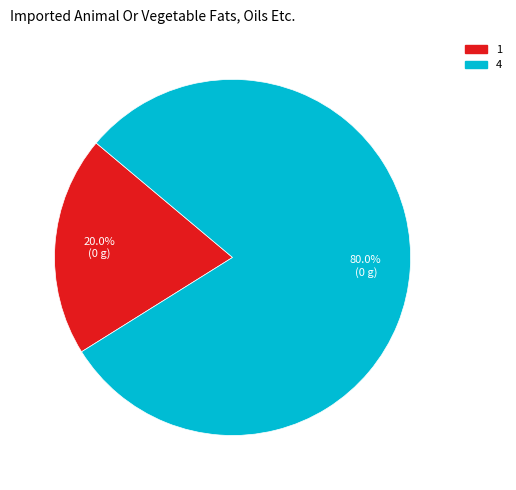

To the nearest percent, what is the average slice percentage?

50%